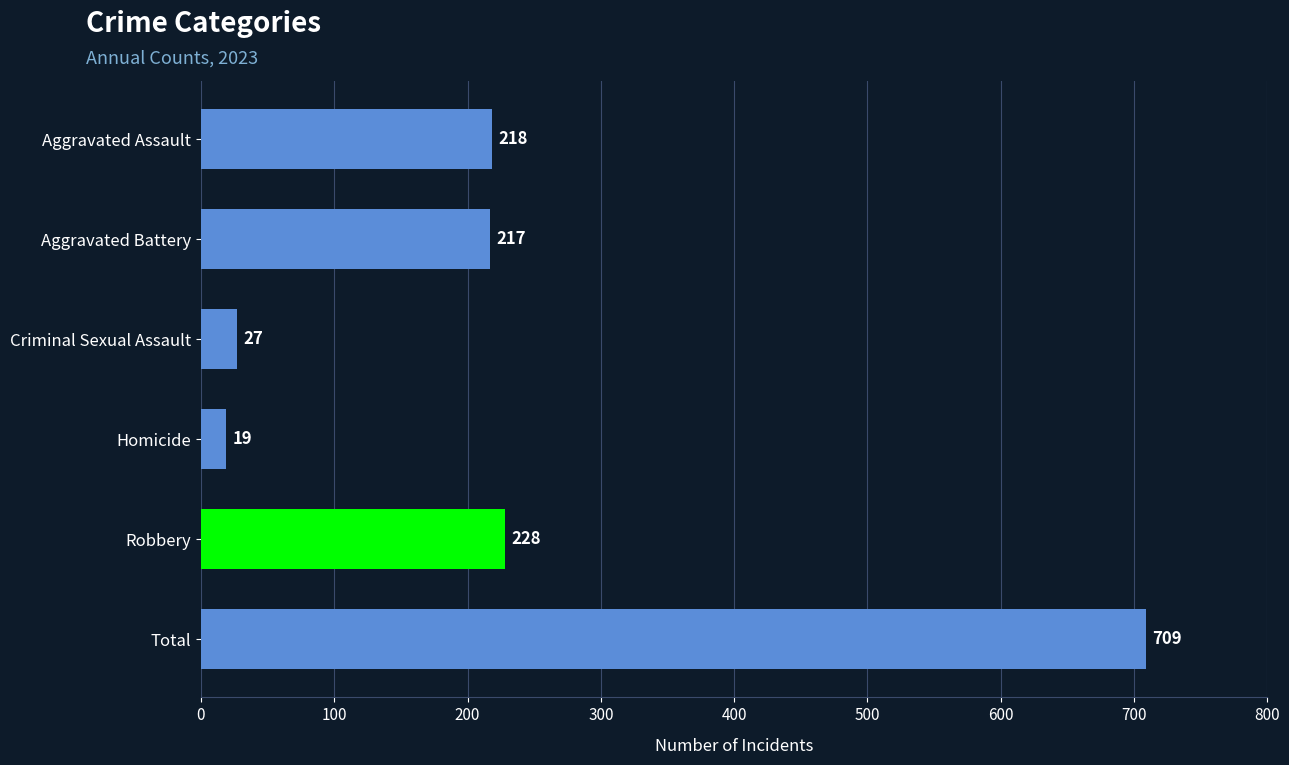

What is the label of the 5th bar from the top?

Robbery